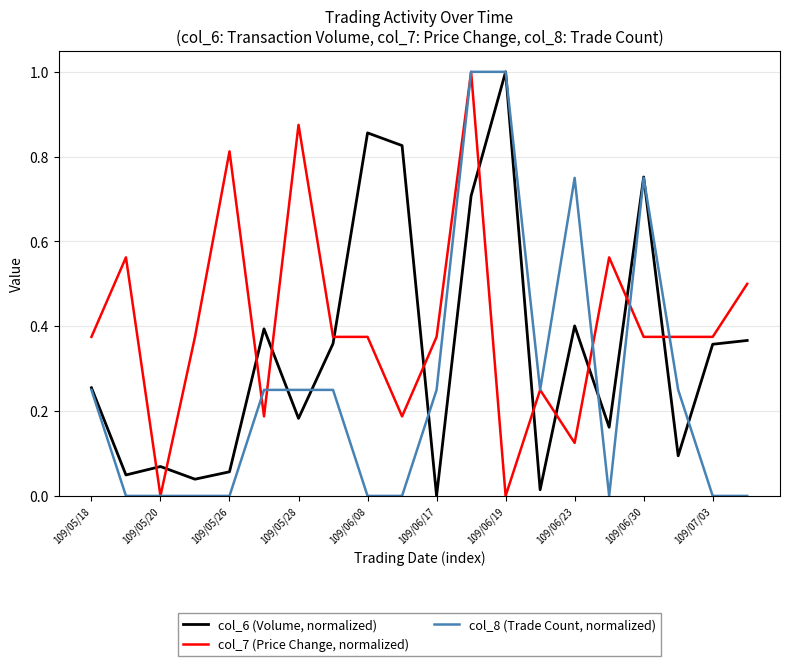

List the series in order of their overall mean, highest first.

col_7 (Price Change, normalized), col_6 (Volume, normalized), col_8 (Trade Count, normalized)